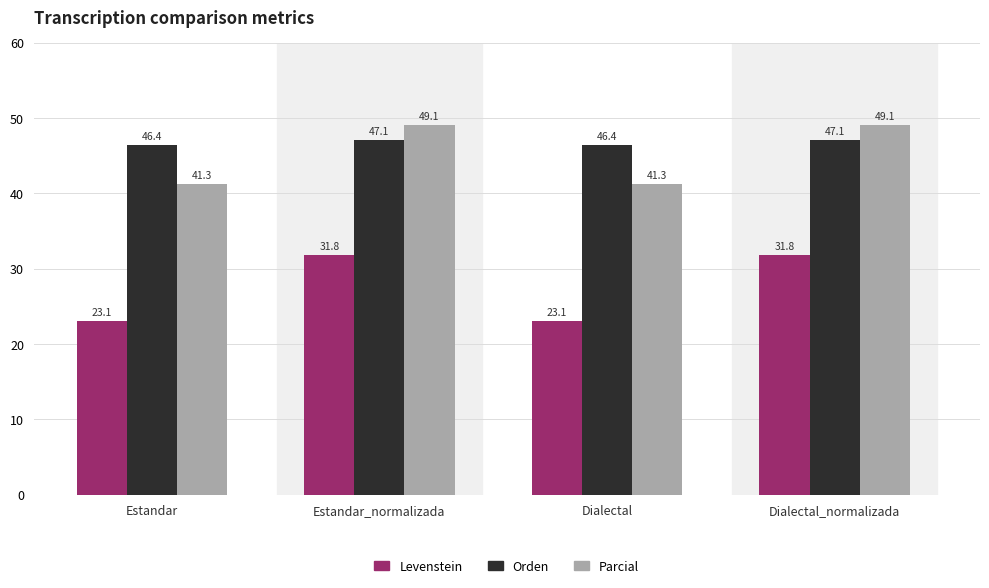

How many bars are there in total?

12